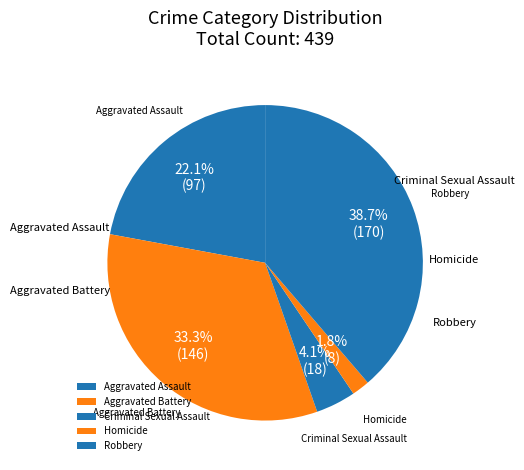

Which has a higher value, Homicide or Robbery?

Robbery